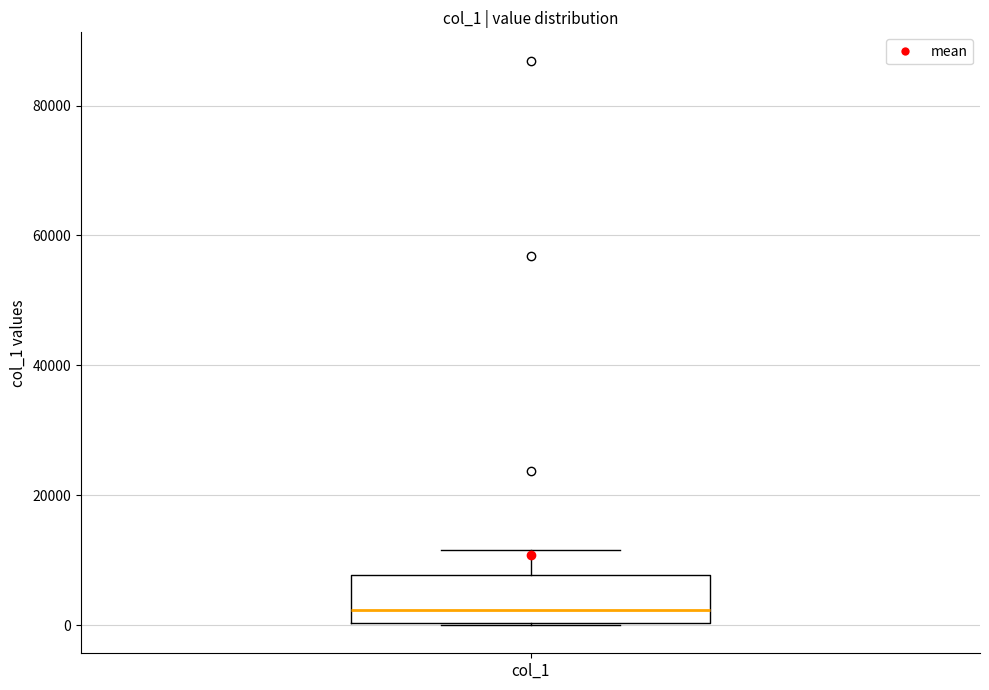

Read this box plot against the y-axis: the position of the median line, the range covered by the box, and the ends of both whiskers. The values are not printed on the chart, so give them approximately, as read against the axis.

median 2000, box 0 to 8000, whiskers 0 to 12000